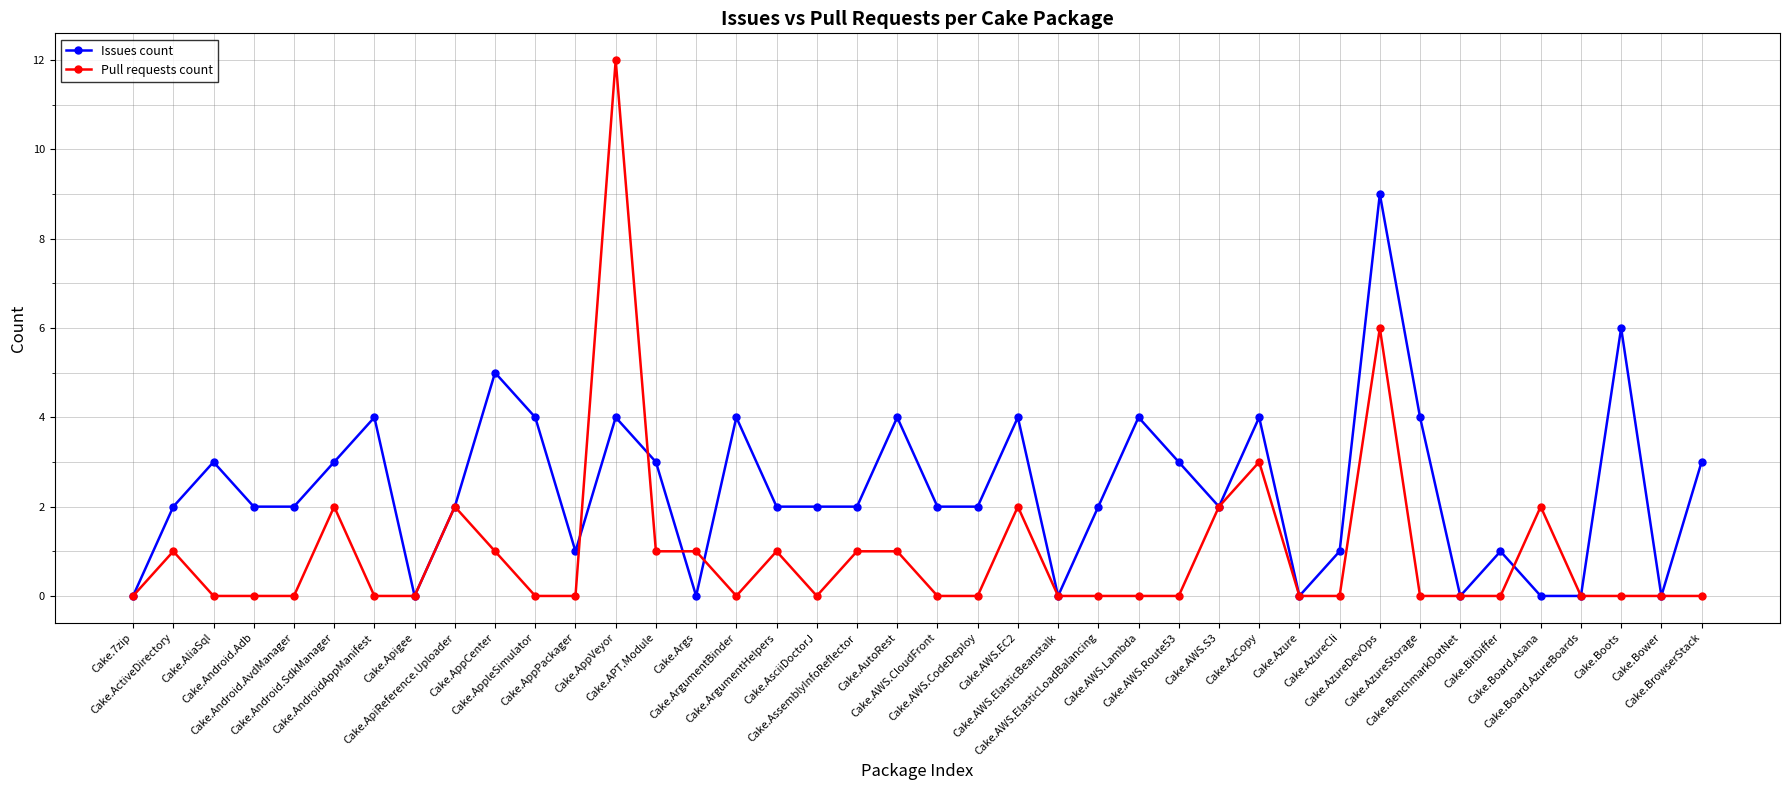

True or false: Pull requests count and Issues count cross at least once.

True